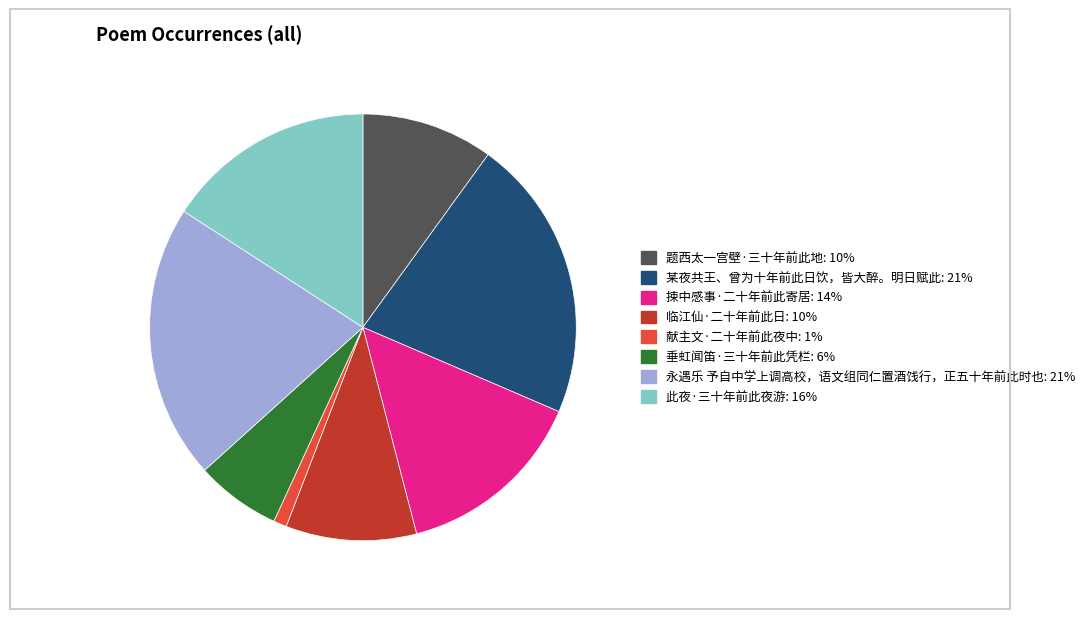

Do 某夜共王、曾为十年前此日饮，皆大醉。明日赋此 and 捒中感事·二十年前此寄居 together represent more than half of the pie?

No